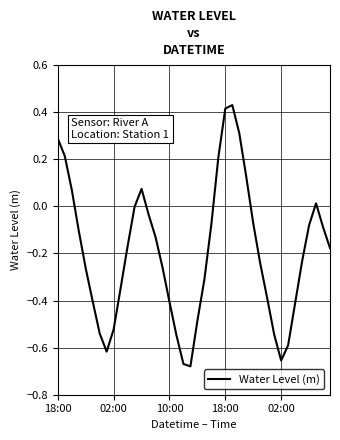

What is the difference between the maximum and minimum values?

1.1